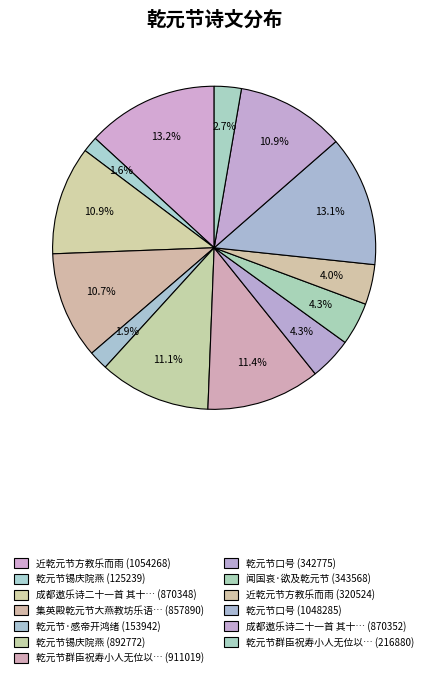

To the nearest percent, what is the difference between the largest and smallest slice percentages?

12%